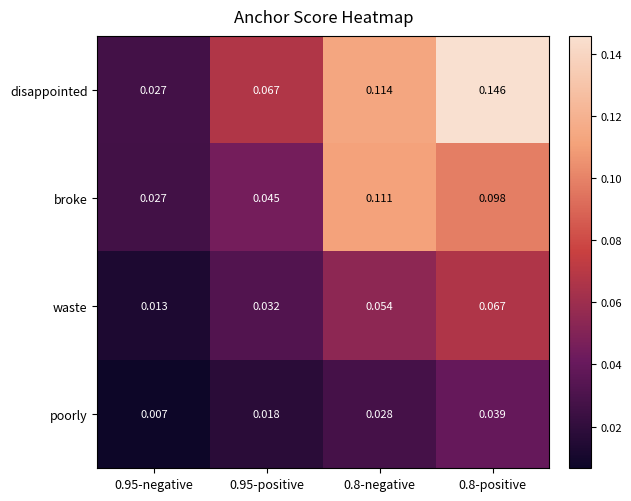

Is the value of waste at 0.8-positive greater than the value of poorly at 0.8-negative?

Yes